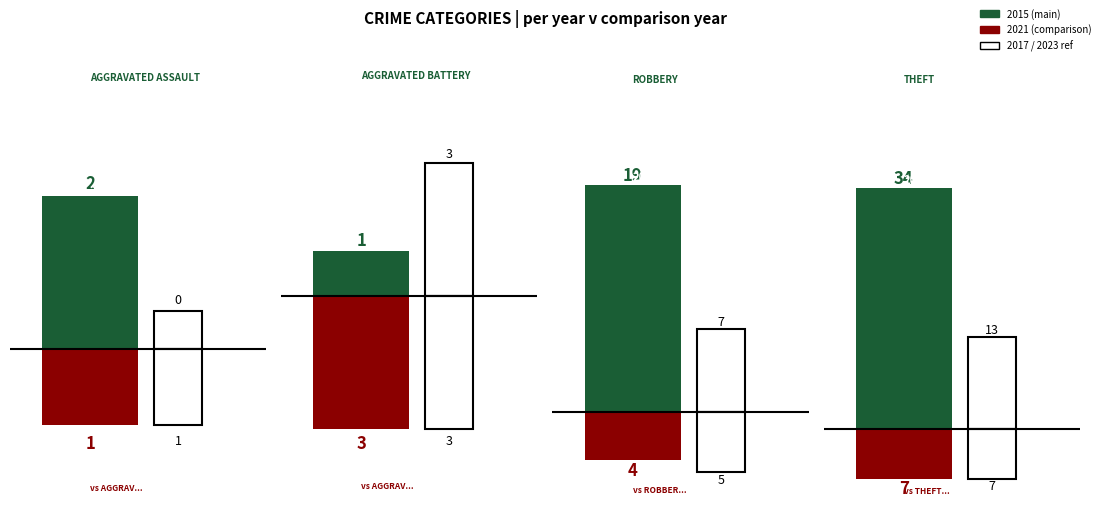

Is the value of 2023 at 3 greater than the value of 2021 at 3?

No